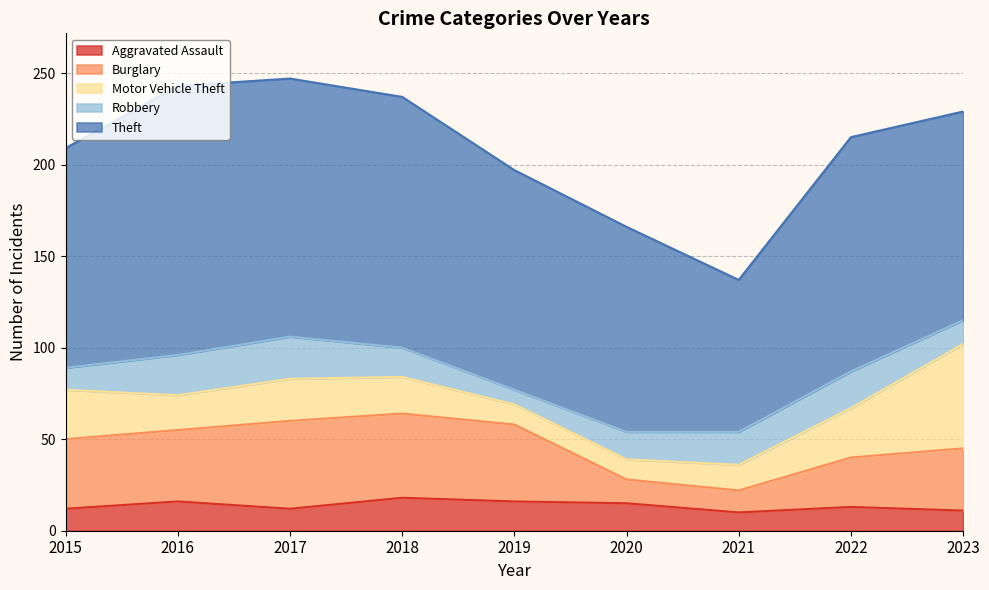

Does the chart display data point markers on the line(s)?

No